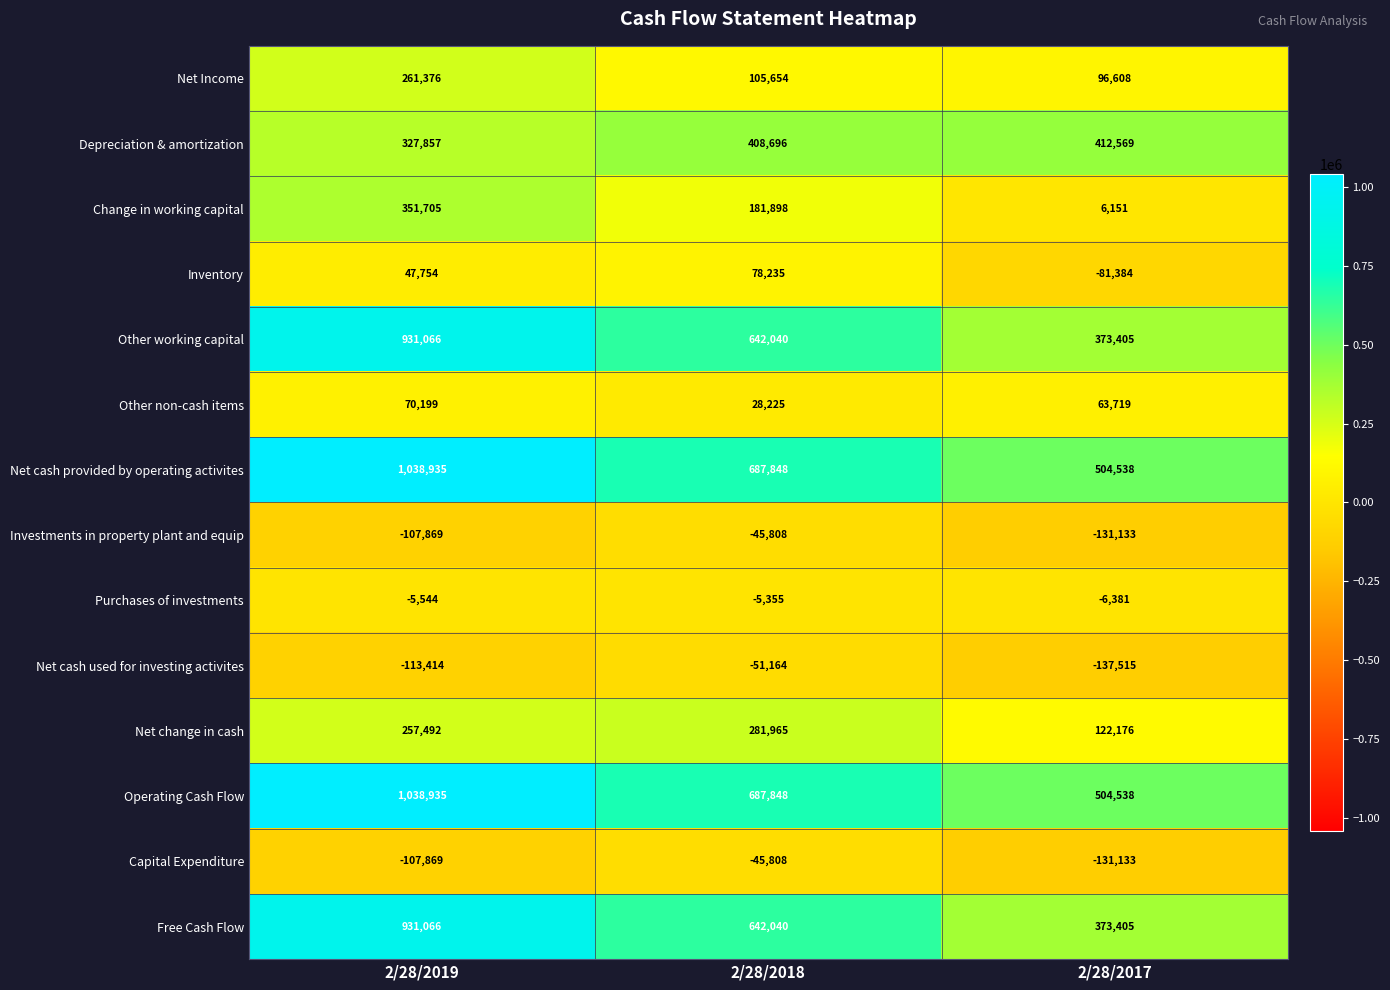

Is the value of Investments in property plant and equip at 2/28/2018 greater than the value of Depreciation & amortization at 2/28/2017?

No